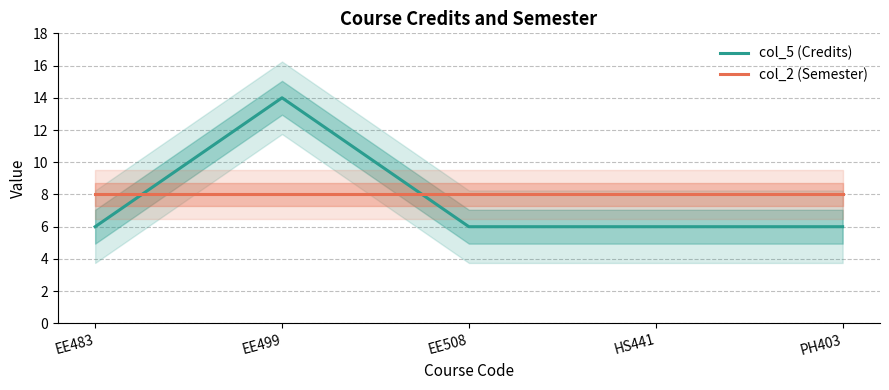

List the labels in order of col_5 (Credits) value, largest first.

EE499, EE483, EE508, HS441, PH403